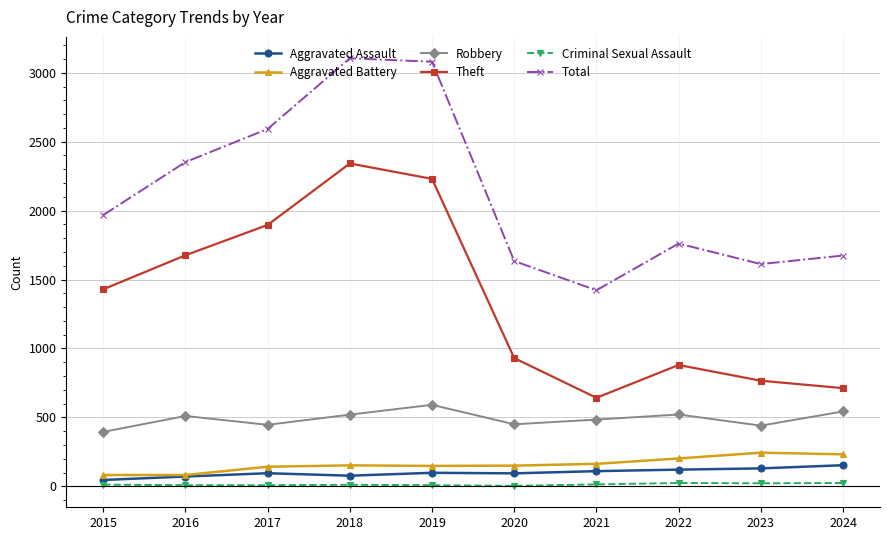

Which series has the largest total across all categories?

Total